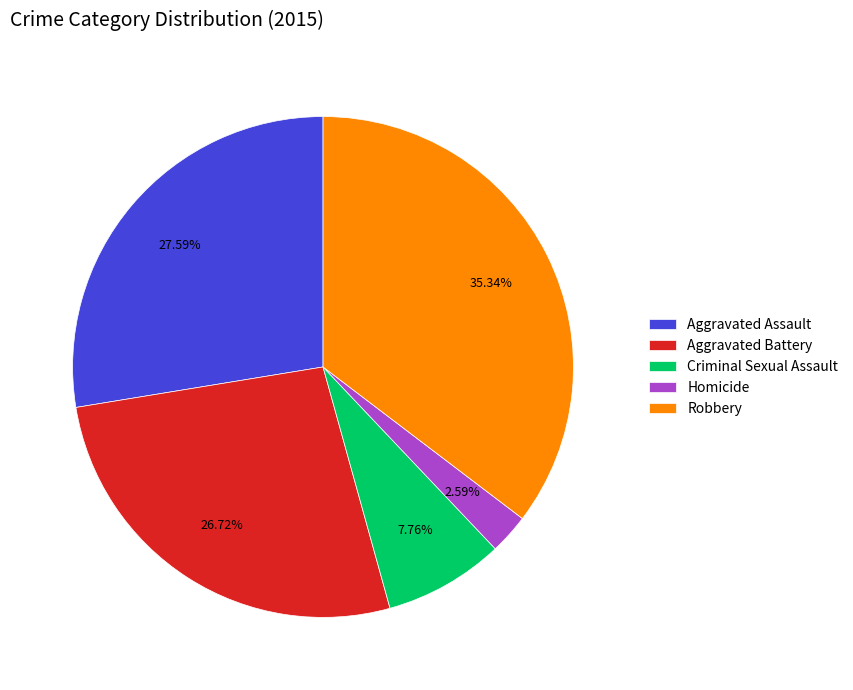

True or false: Robbery accounts for 41% of the total.

False